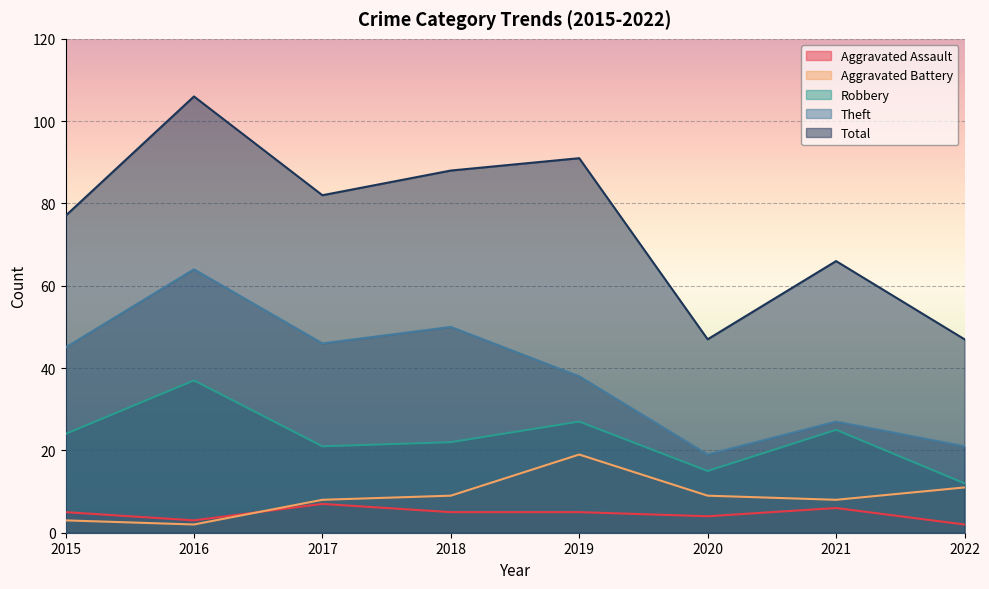

At how many categories does at least one series exceed 19?

8